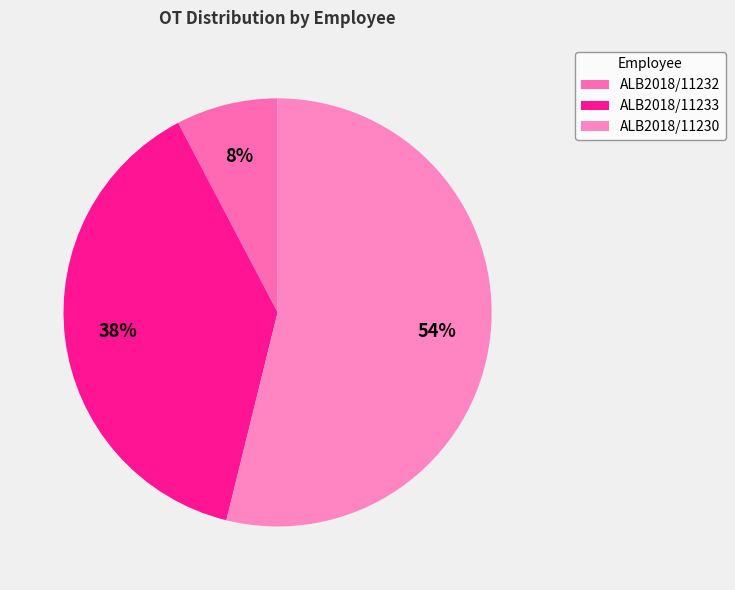

How many segments does this pie chart have?

3